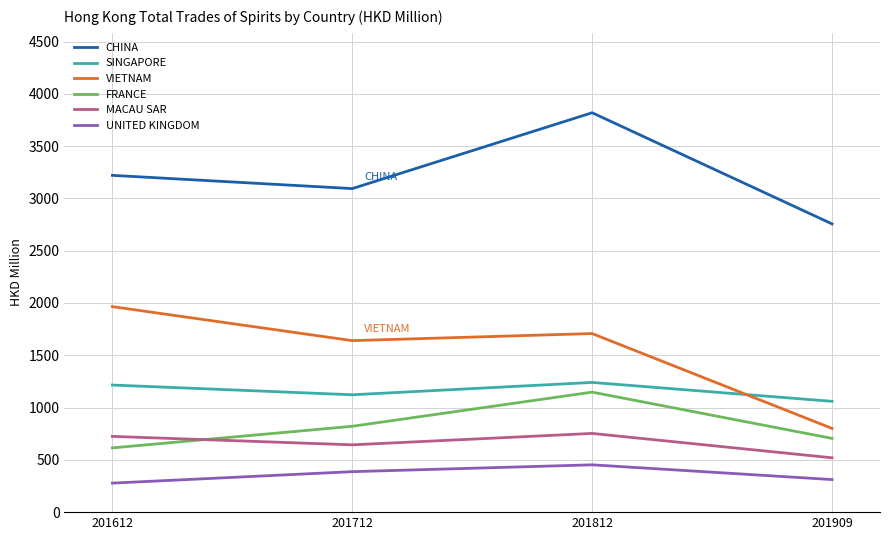

Is the value of MACAU SAR at 201712 greater than the value of SINGAPORE at 201909?

No